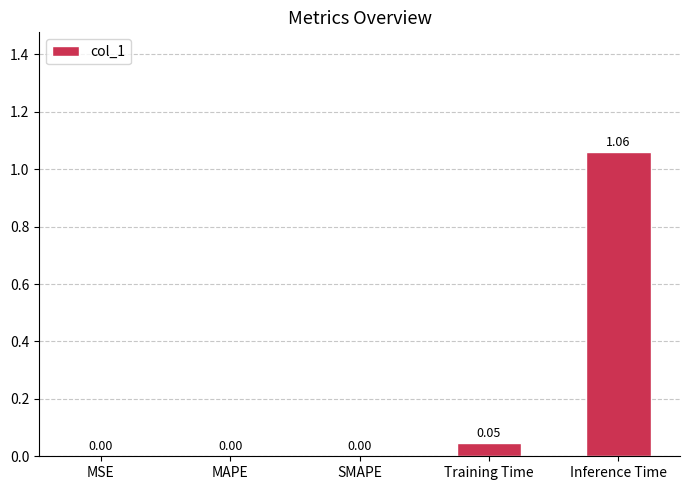

Count the number of data series in this chart.

1